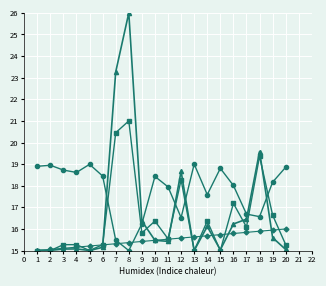

What is the difference between the highest and lowest values at 4?

3.5